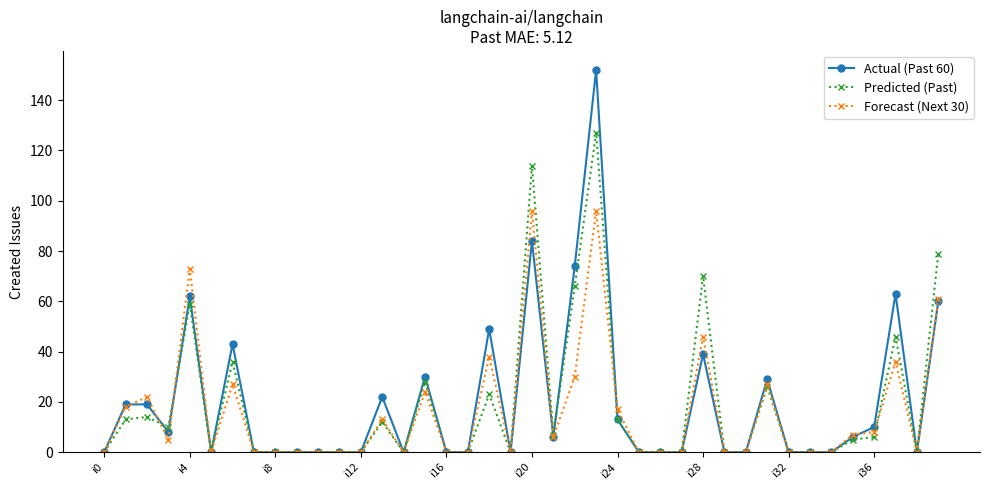

What is the greatest value displayed?

152